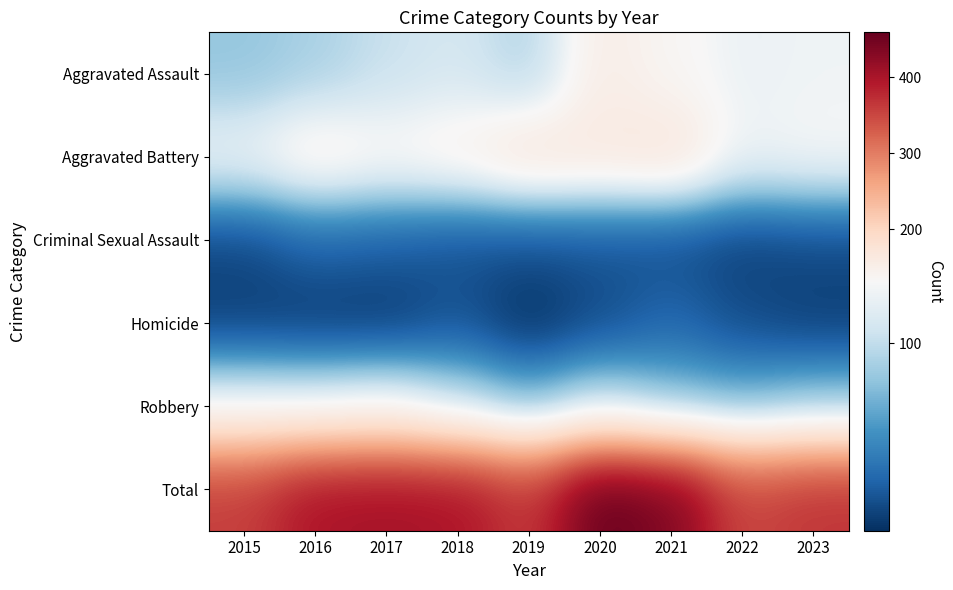

Which has a higher value, 2017 or 2018?

2018